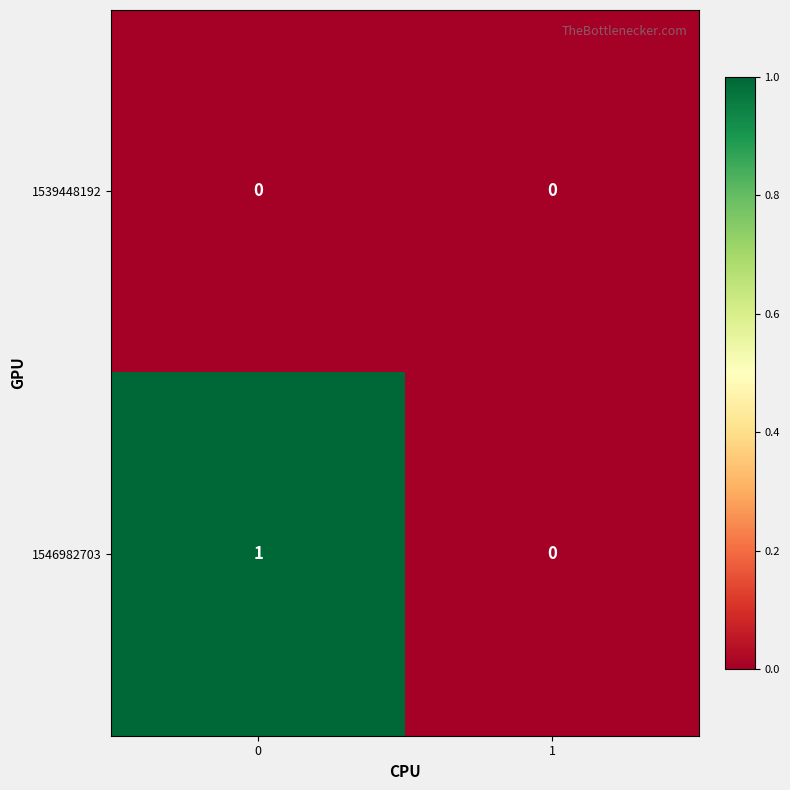

Which series has the largest total across all categories?

1546982703